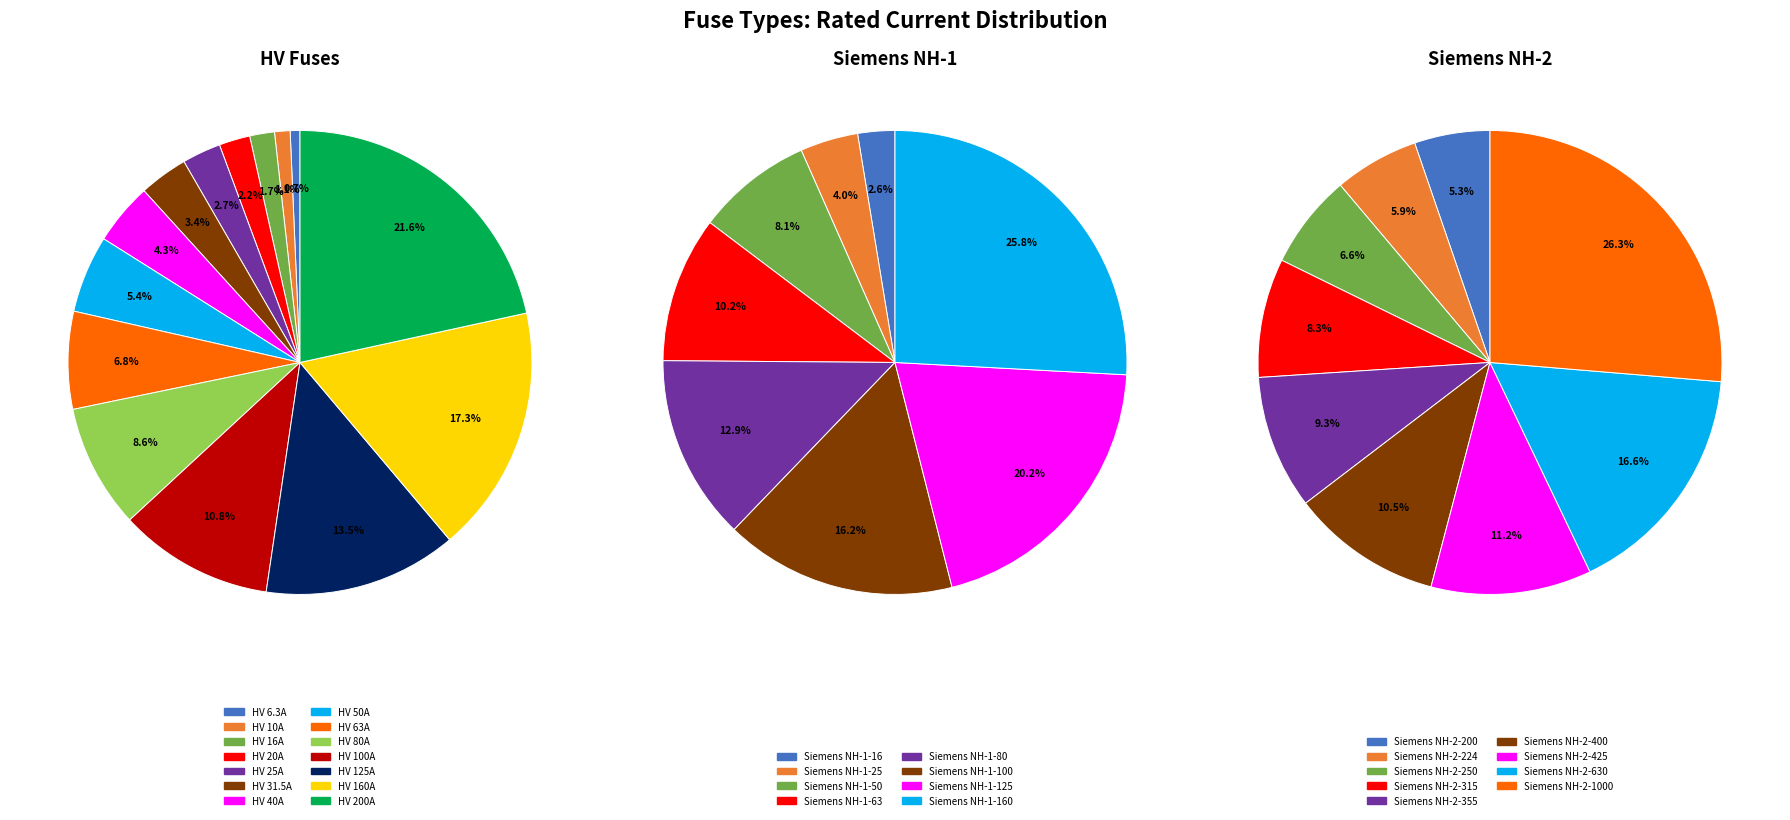

Approximately how many times larger is the value at HV 125A compared to HV 50A?

2.5